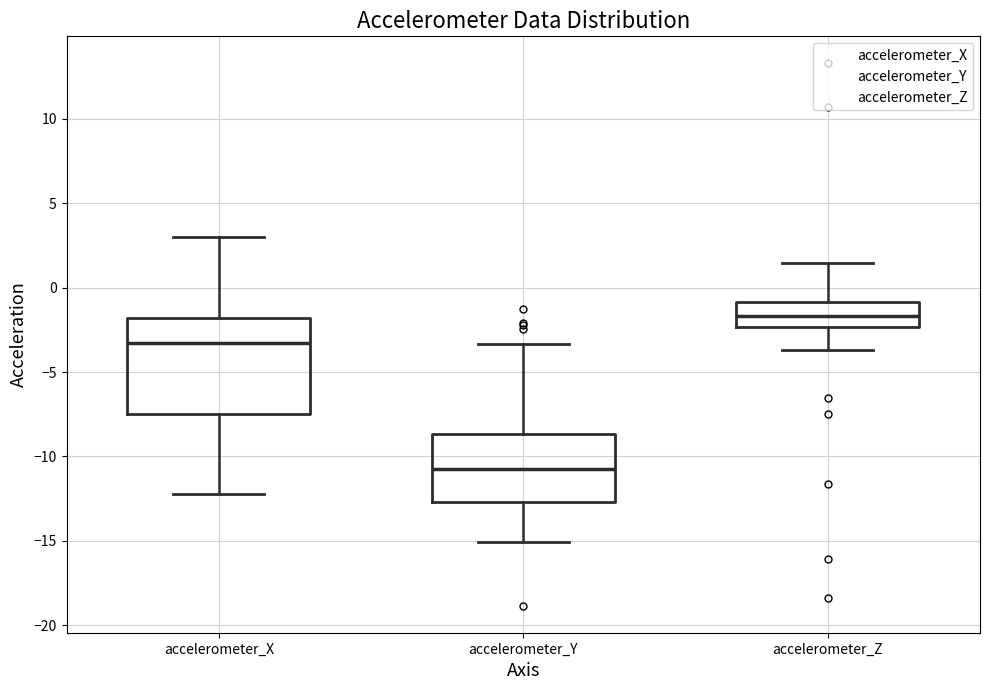

Which box has the lowest median line?

accelerometer_Y